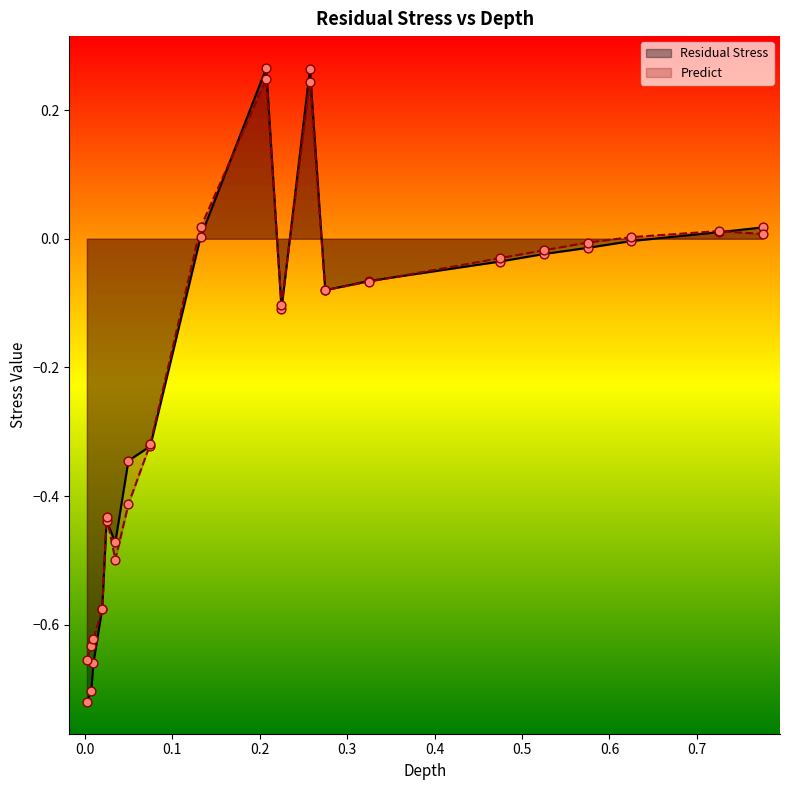

Which series has the largest Y range (max minus min)?

Residual Stress